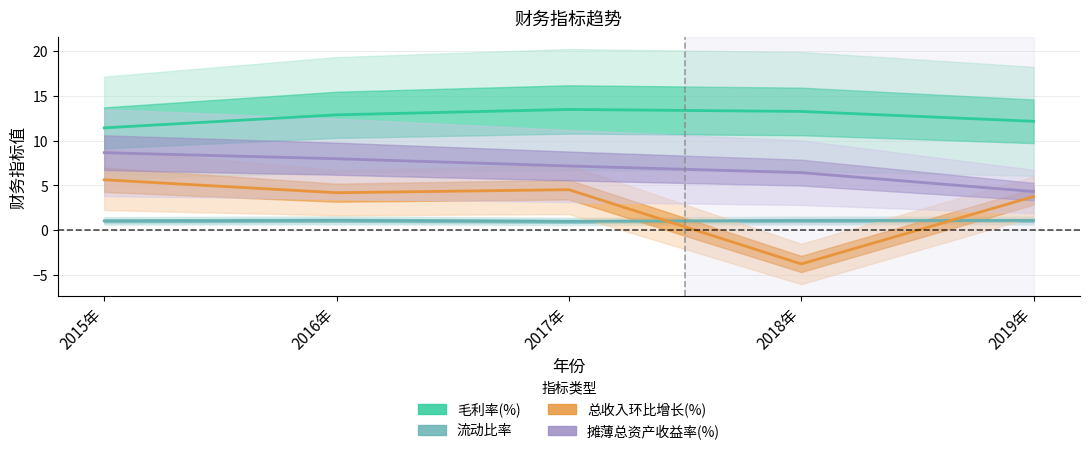

Is it true that 总收入环比增长(%) equals 3.8 at 2019年?

True